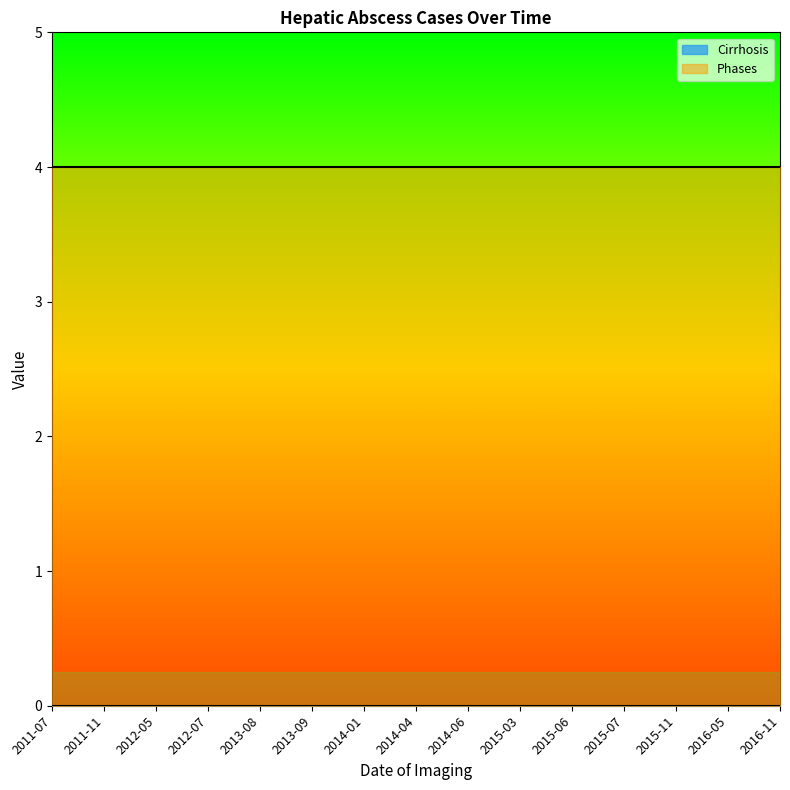

True or false: Phases has more than 1 interior local peaks.

False